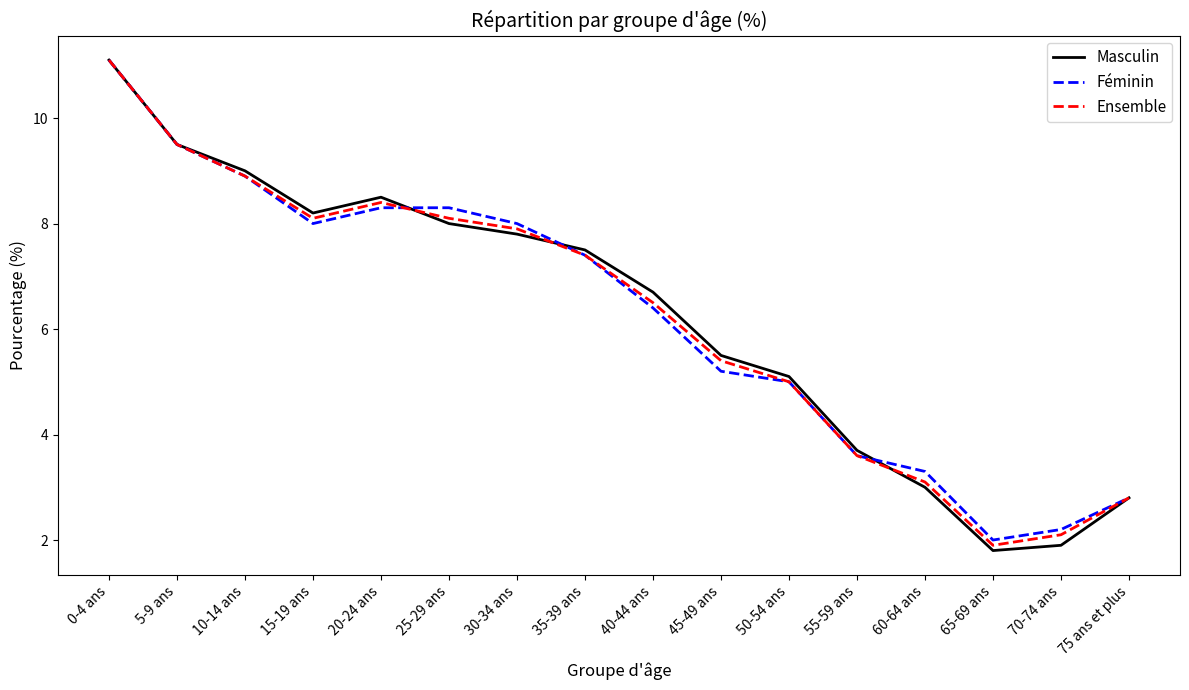

What is the difference between the highest and lowest values at 20-24 ans?

0.2